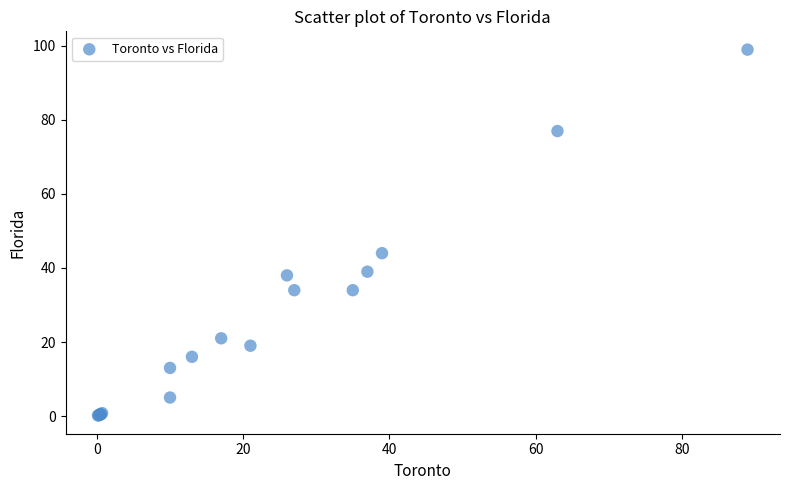

What Y value in the scatter plot is closest to 49?

44.0